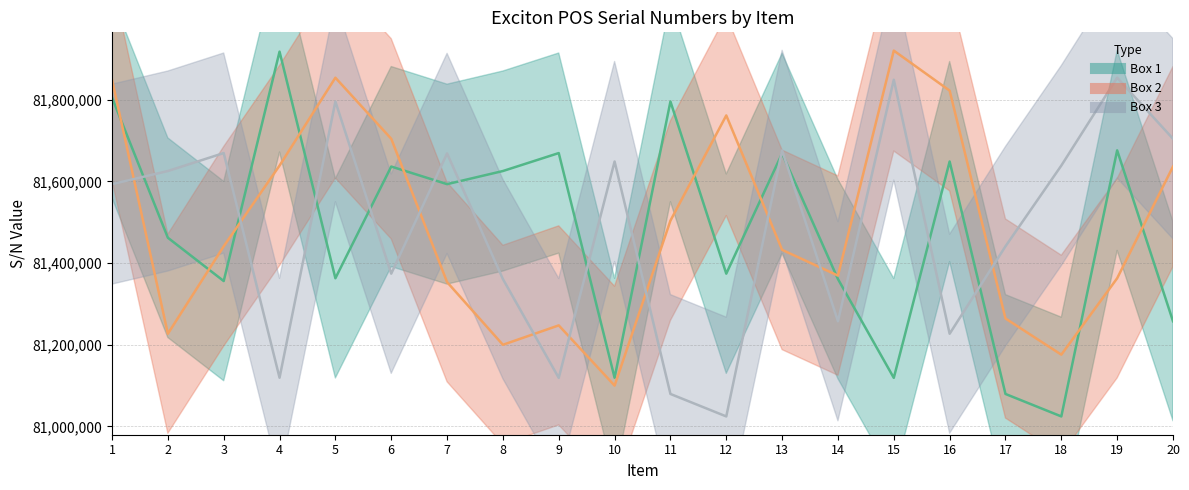

What are all the series names shown in the legend?

Box 1, Box 2, Box 3